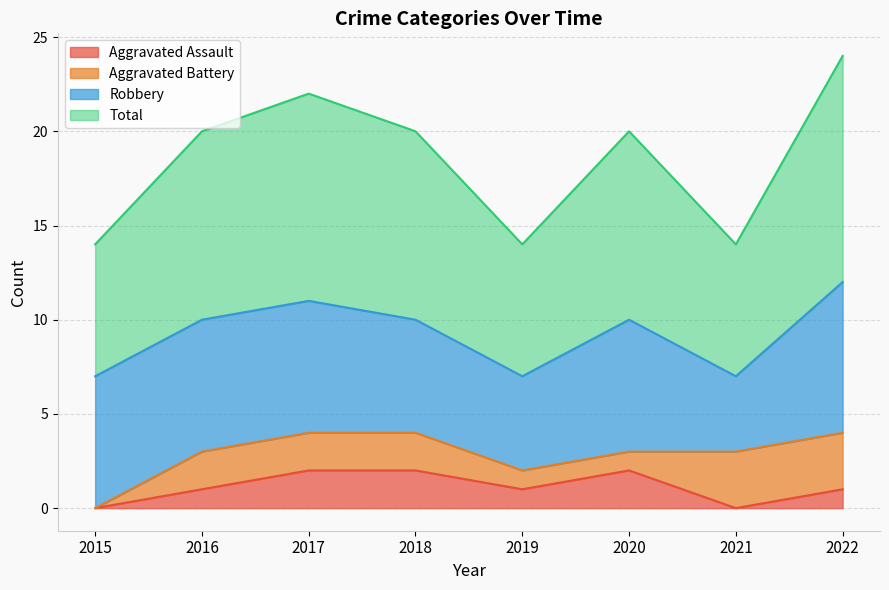

How many data points in Aggravated Assault are less than 1?

2